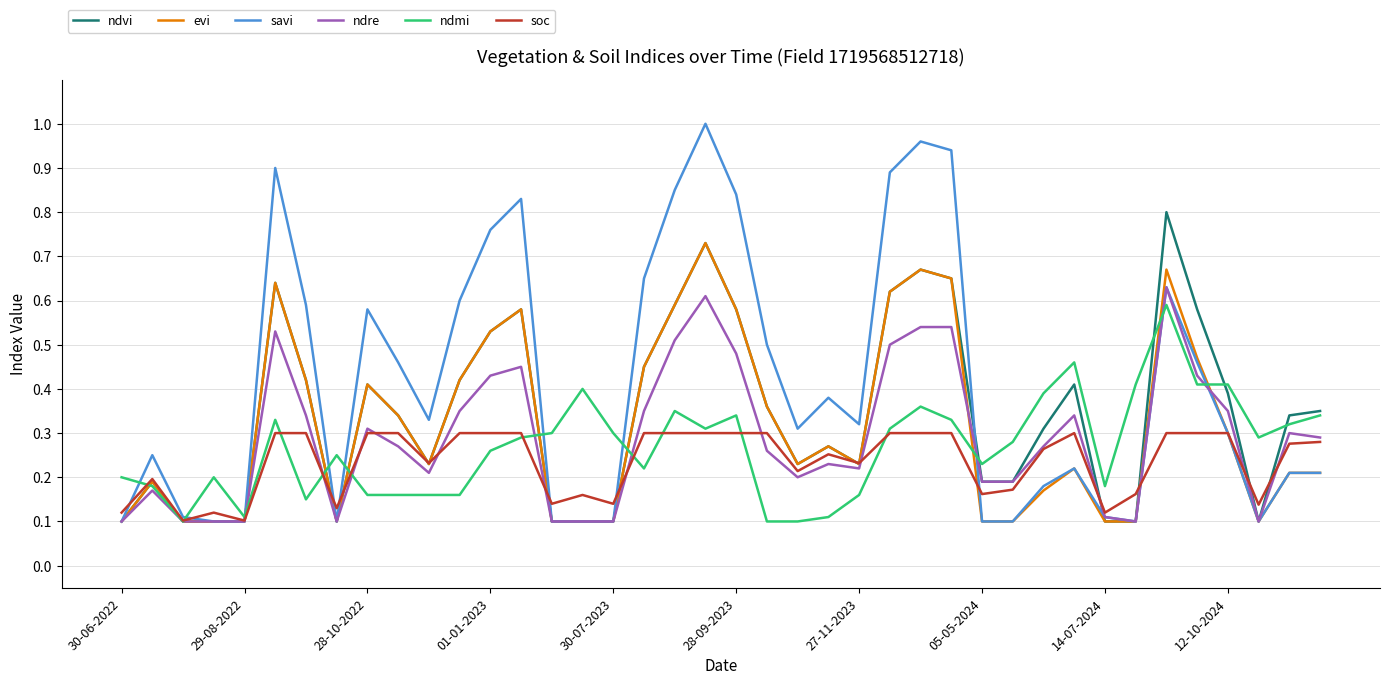

How many lines are shown in the chart?

6